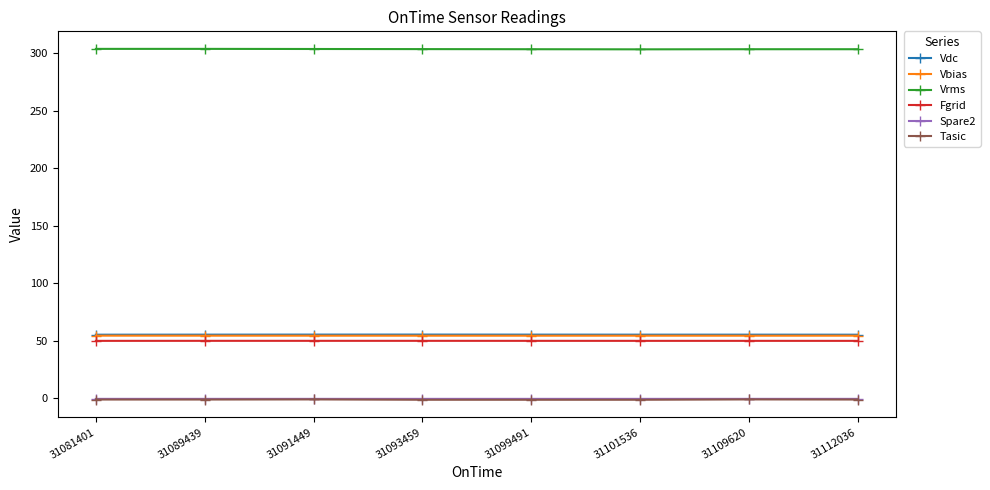

What is the value of the Vdc point at the 2nd from the left?

55.4